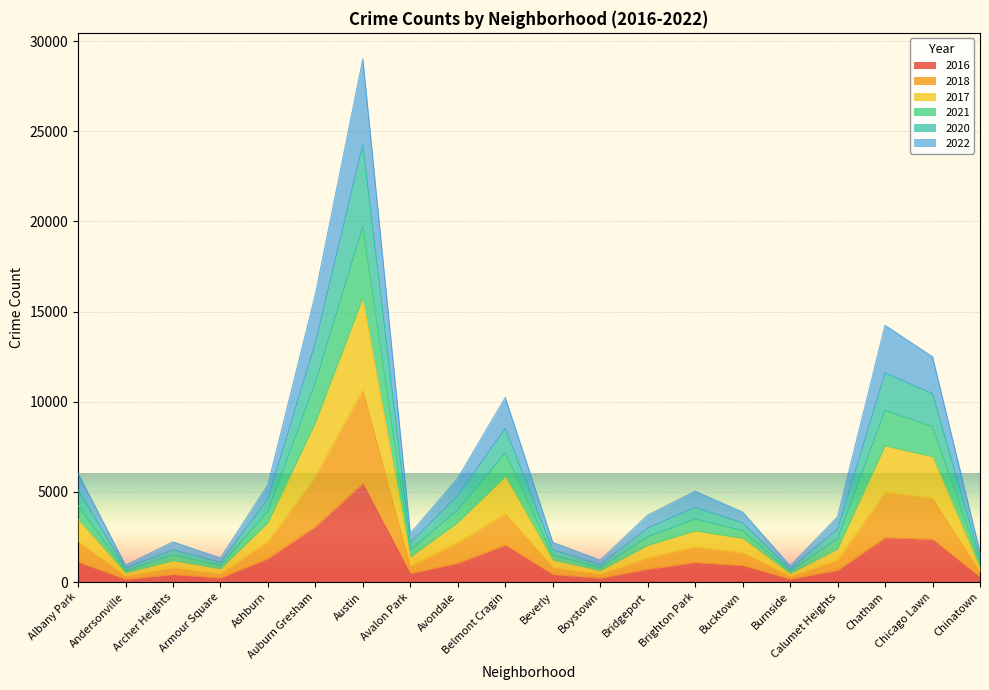

What are all the series names shown in the legend?

2016, 2018, 2017, 2021, 2020, 2022